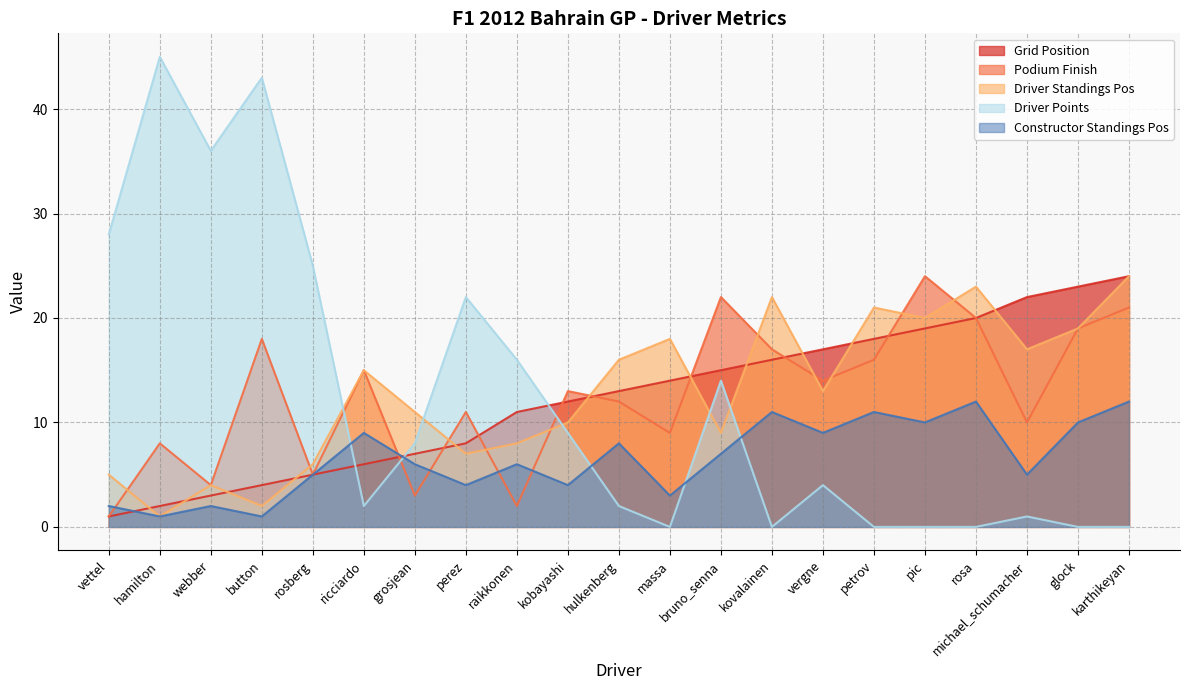

Which series has the widest spread of values?

Driver Points